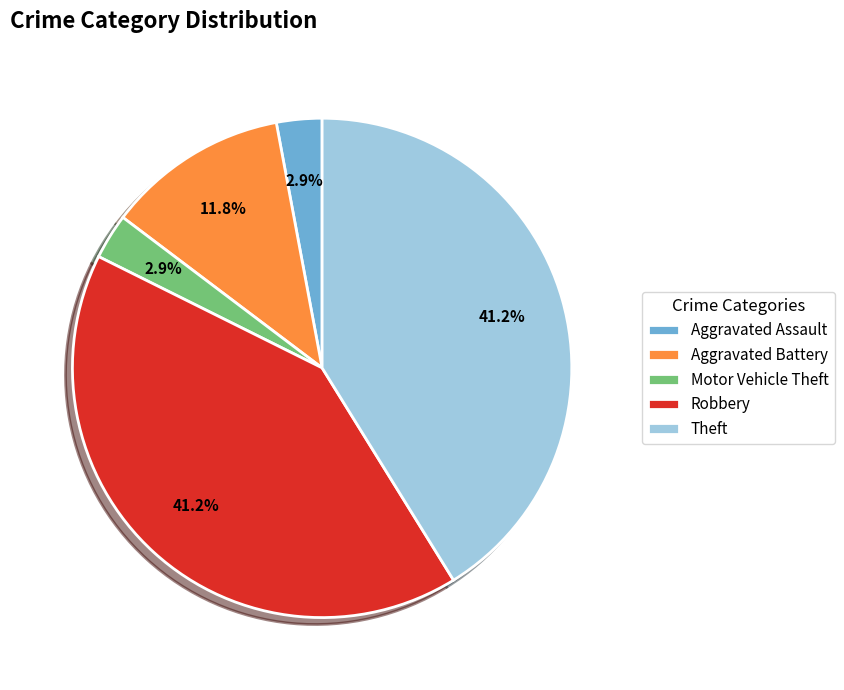

Does any single category account for the majority?

No